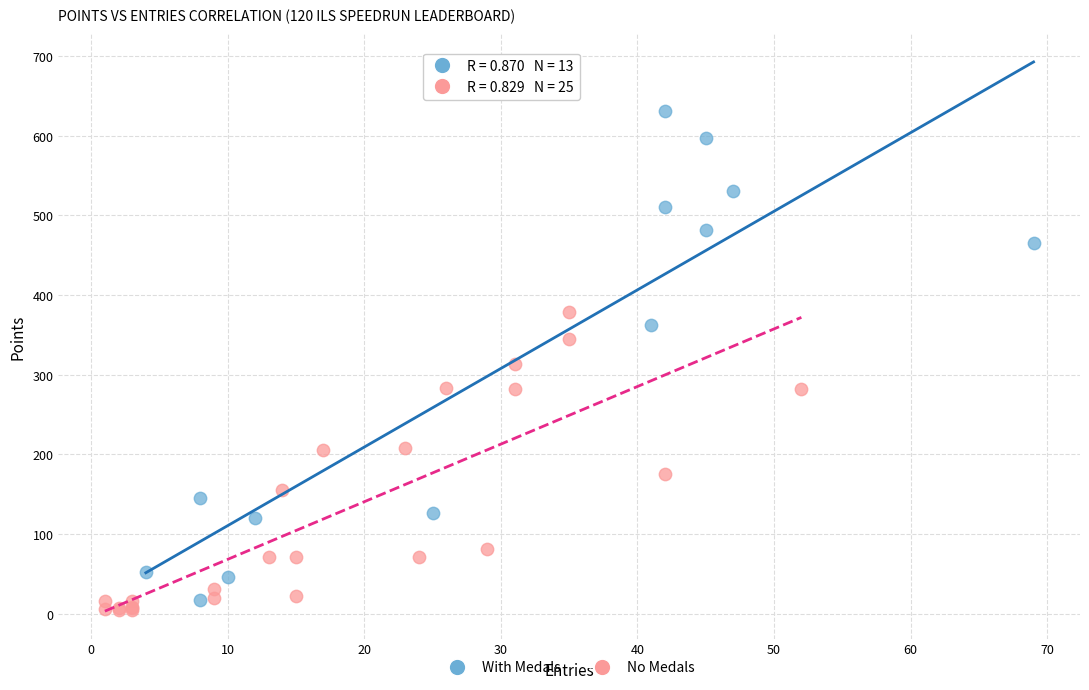

Which series contains the highest Y value?

With Medals